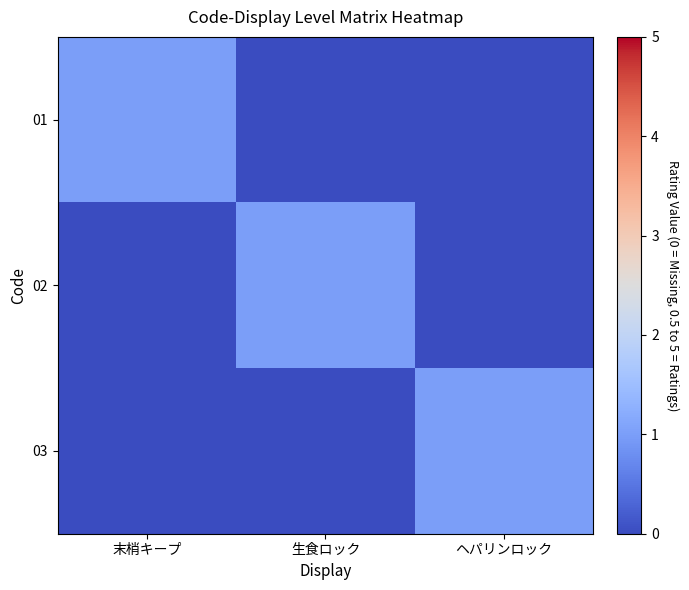

At which category is the sum across all series the highest?

末梢キープ